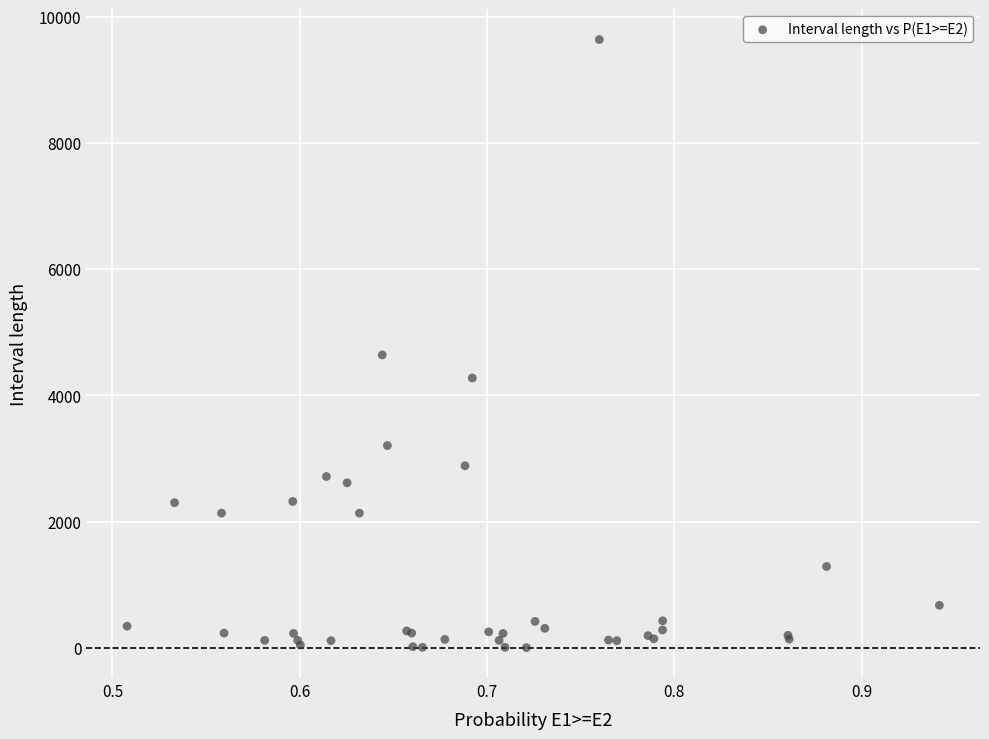

What Y value in the scatter plot is closest to 4820?

4640